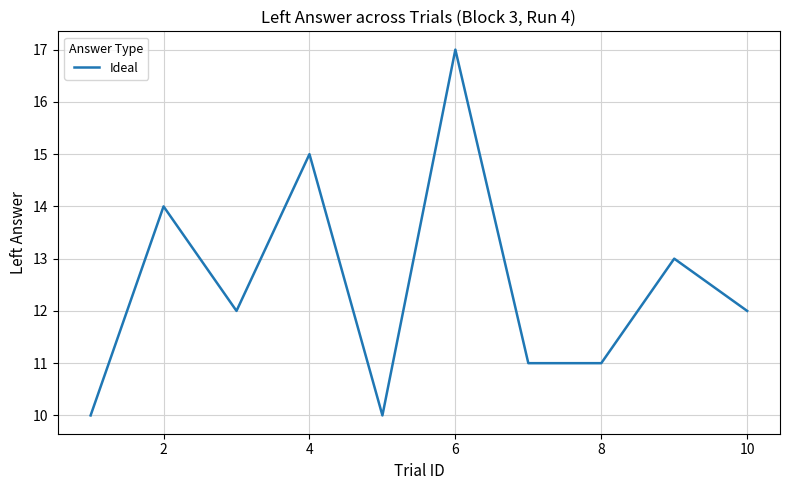

What is the greatest value displayed?

17